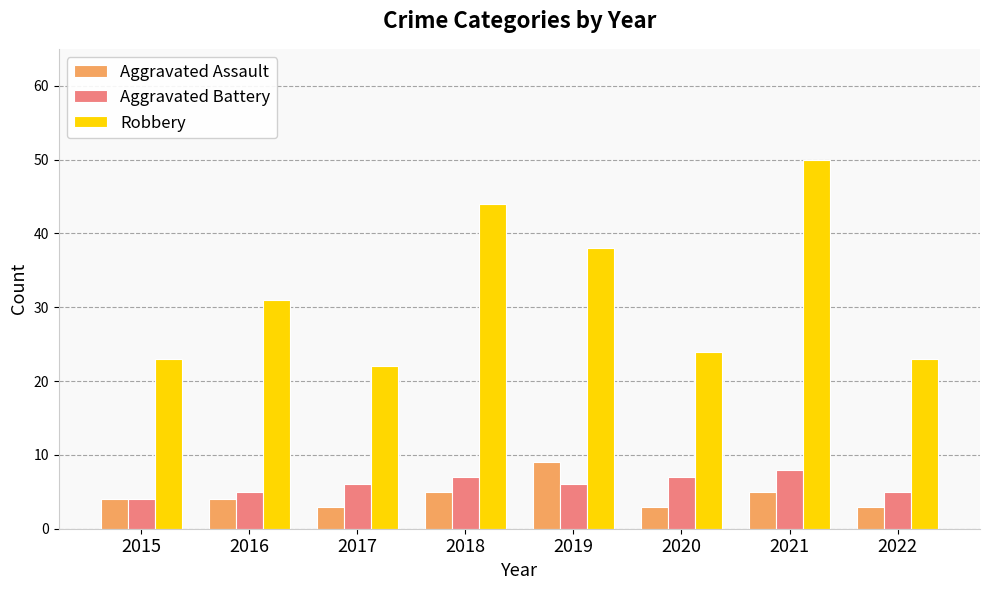

Which series has the widest spread of values?

Robbery